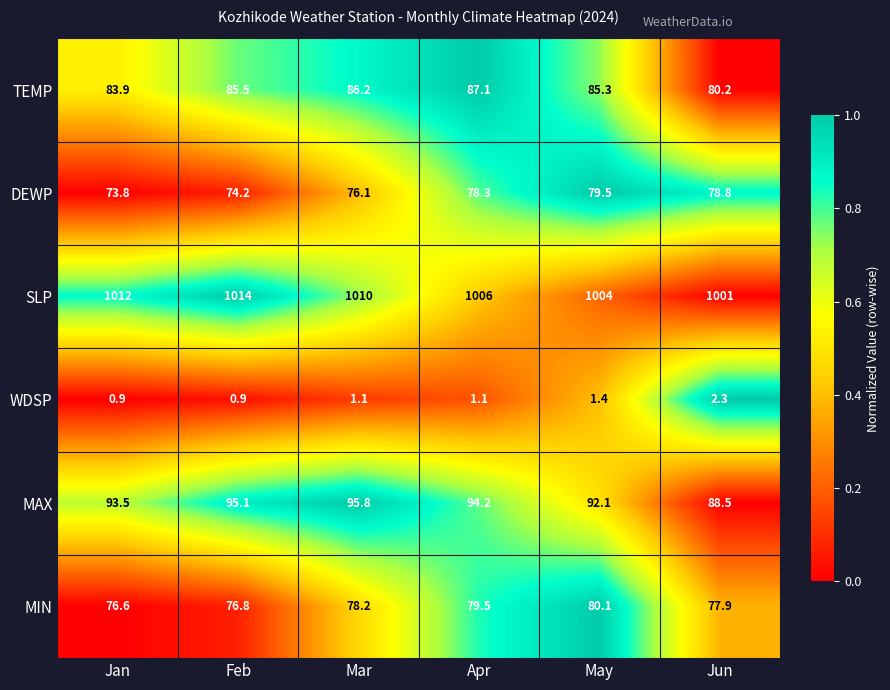

What value does the WDSP series have at Jan?

0.9